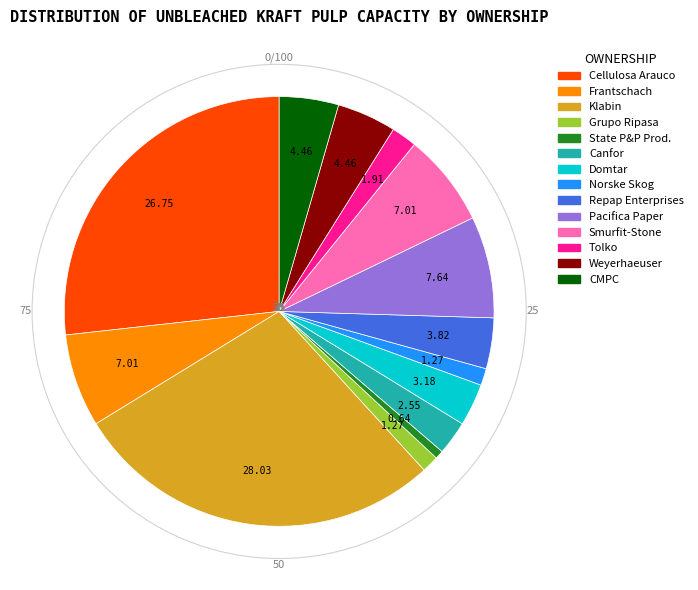

Is there any slice that represents more than half of the pie?

No